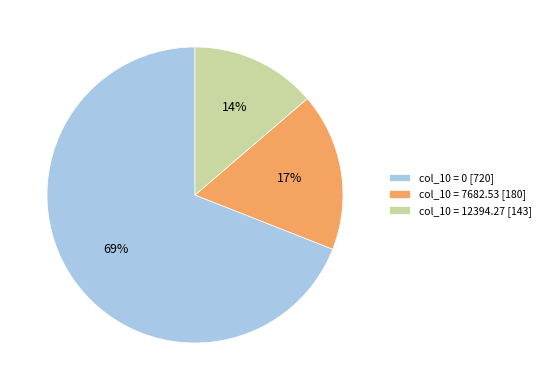

True or false: col_10 = 12394.27 [143] accounts for 14% of the total.

True